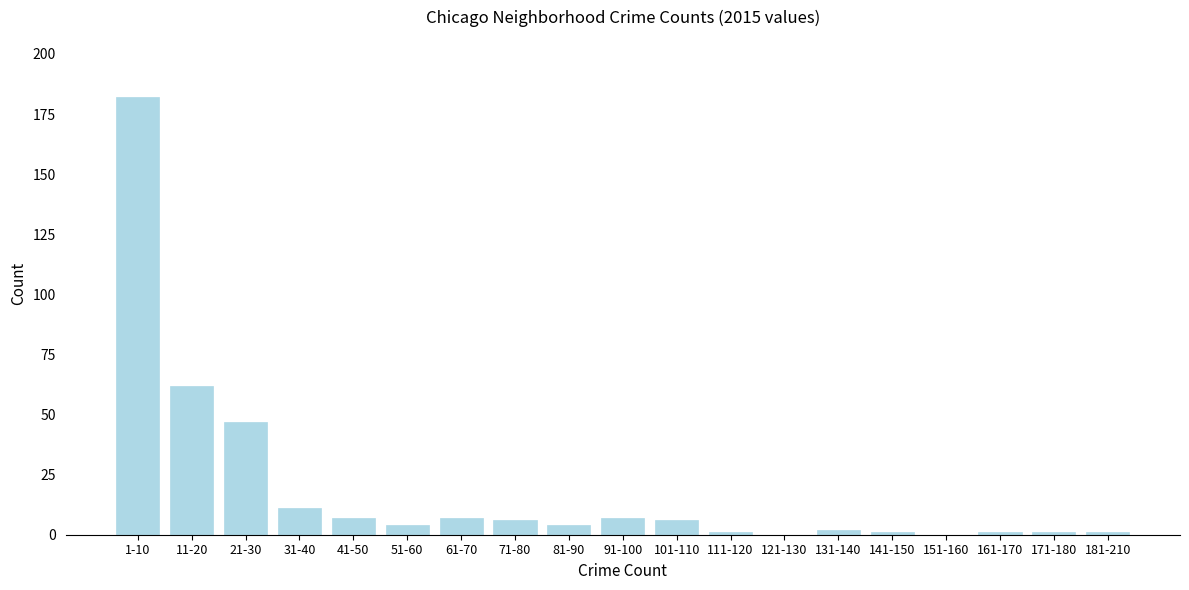

Reading left to right, what are all the values shown in this chart?

1-10=182	11-20=62	21-30=47	31-40=11	41-50=7	51-60=4	61-70=7	71-80=6	81-90=4	91-100=7	101-110=6	111-120=1	121-130=0	131-140=2	141-150=1	151-160=0	161-170=1	171-180=1	181-210=1